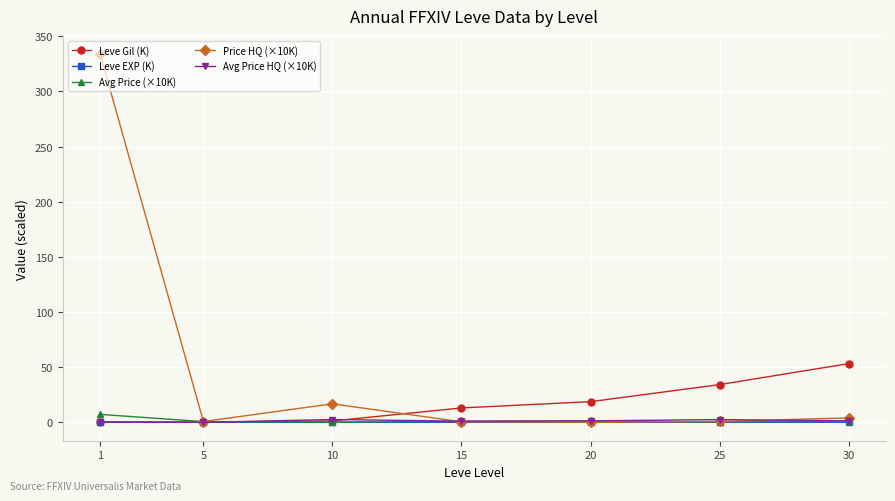

What are all the series names shown in the legend?

Leve Gil (K), Leve EXP (K), Avg Price (×10K), Price HQ (×10K), Avg Price HQ (×10K)